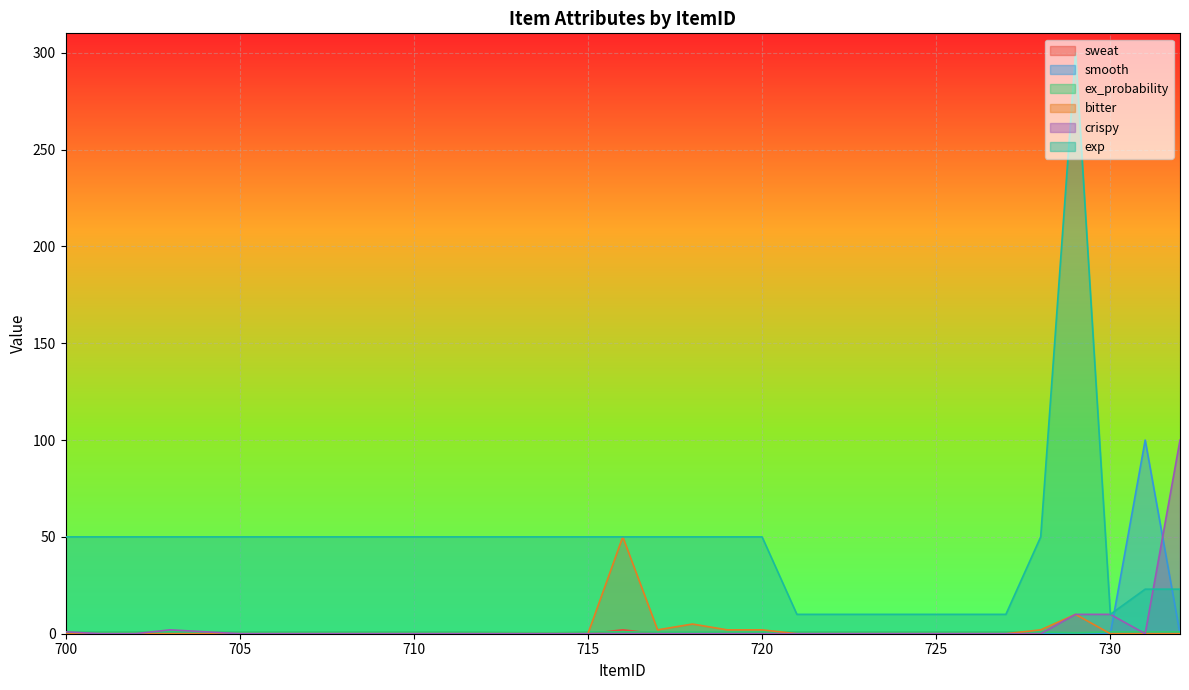

The value of smooth at 709 is 0.0. True or false?

True